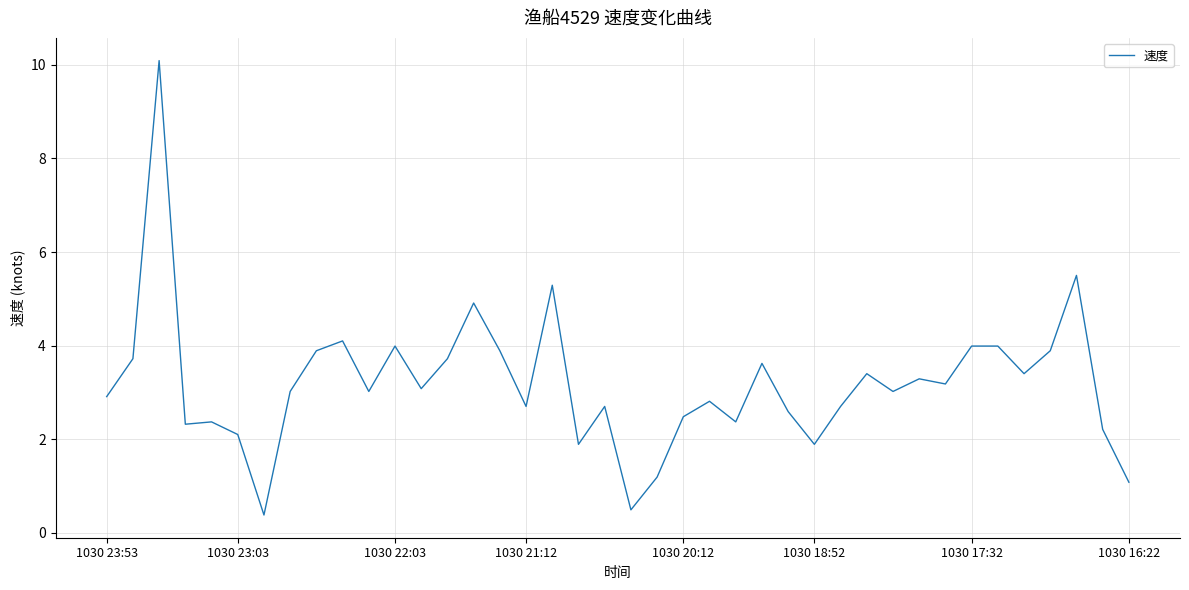

Reading left to right, what are all the values shown in this chart?

2.9	3.7	10.1	2.3	2.4	2.1	0.4	3.0	3.9	4.1	3.0	4.0	3.1	3.7	4.9	3.9	2.7	5.3	1.9	2.7	0.5	1.2	2.5	2.8	2.4	3.6	2.6	1.9	2.7	3.4	3.0	3.3	3.2	4.0	4.0	3.4	3.9	5.5	2.2	1.1